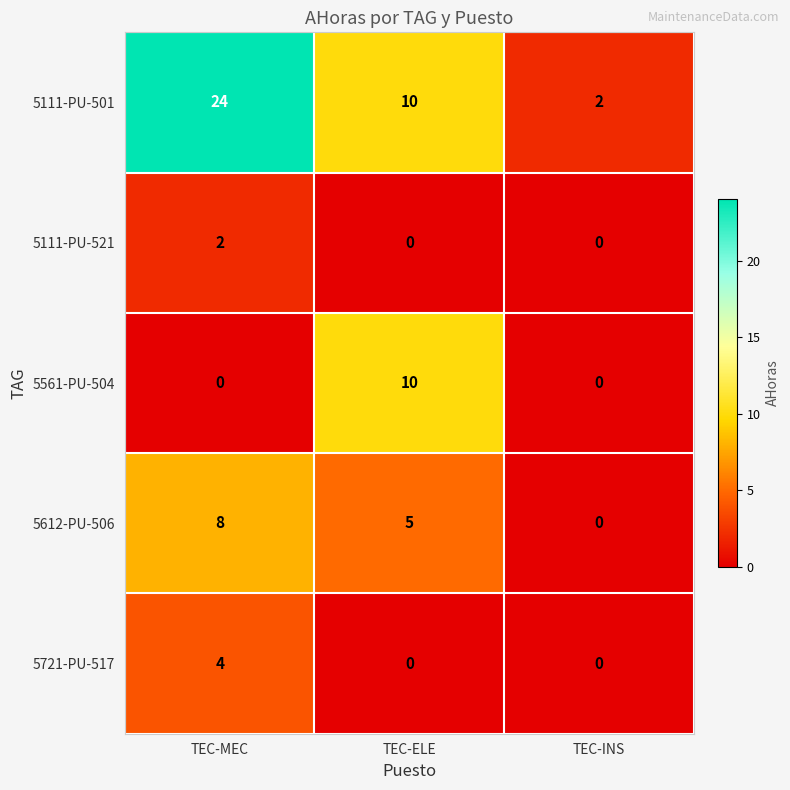

What is the sum of all 5111-PU-501 values?

36